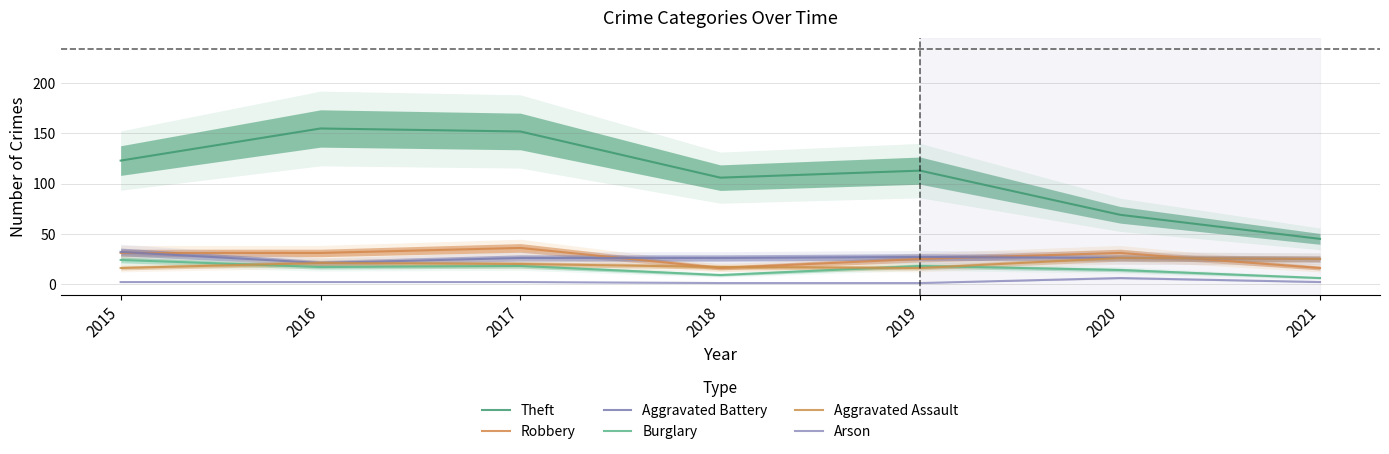

At which category is the sum across all series the highest?

2017